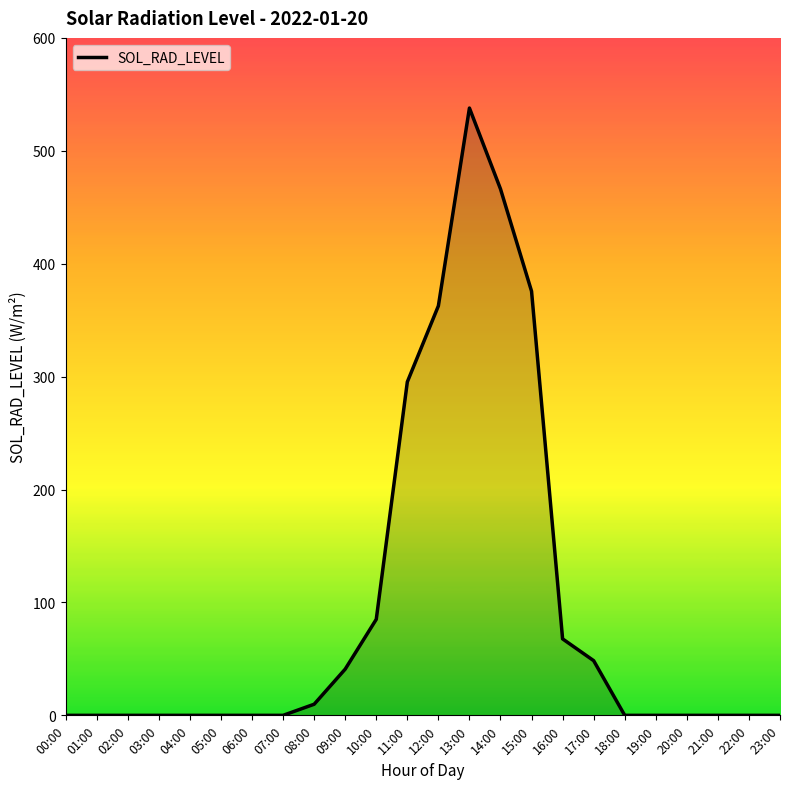

What is the maximum value shown in the chart?

537.9